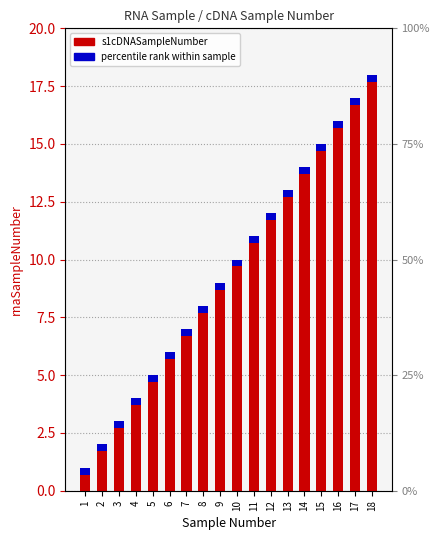

What is the value of the 11th bar from the left?

11